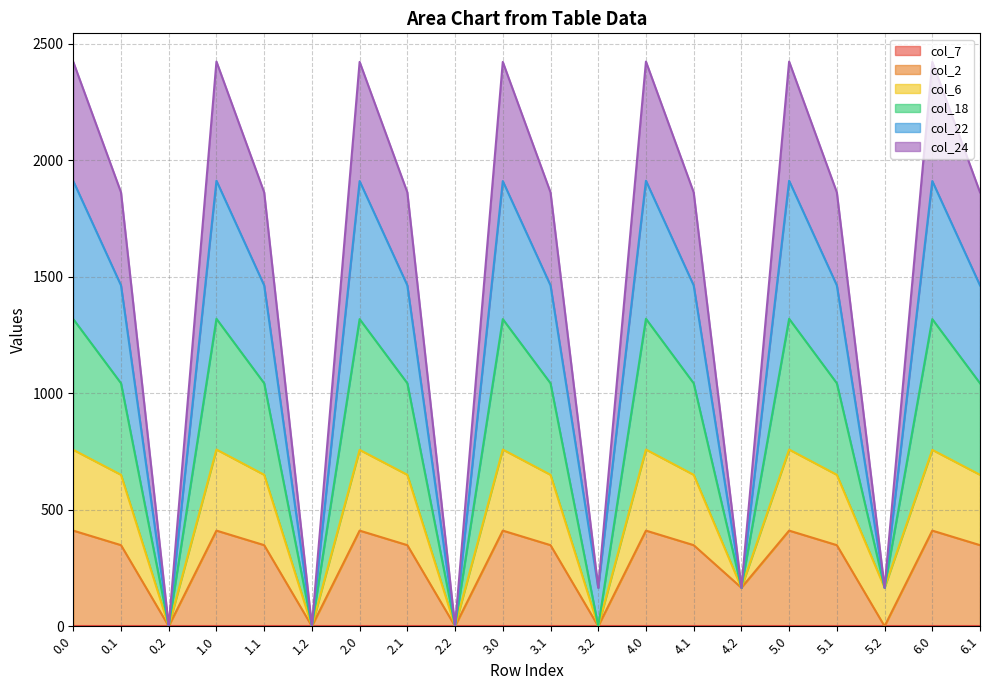

True or false: col_6 and col_2 cross at least once.

False